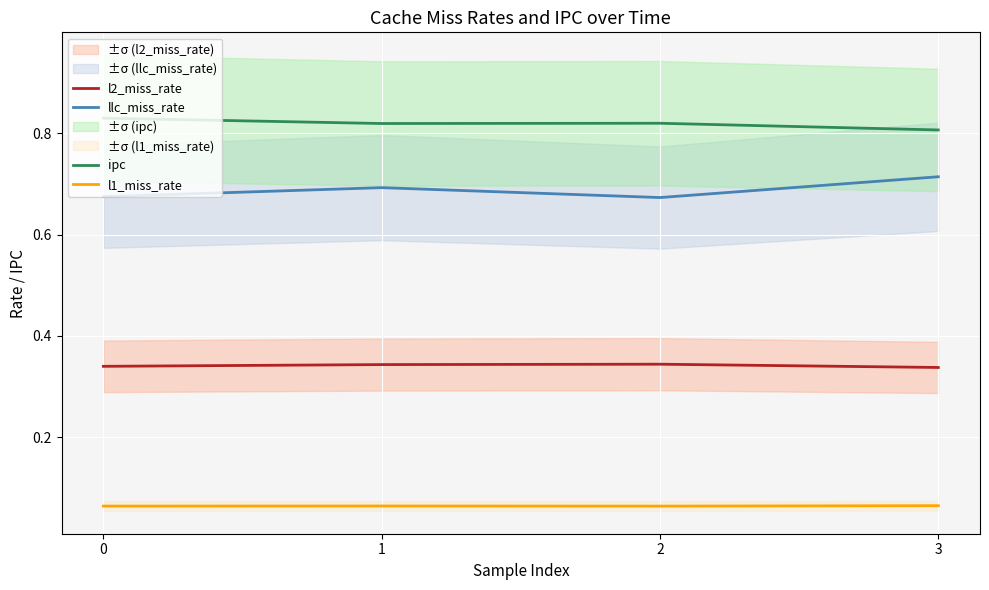

What is the minimum value shown in the chart?

0.1